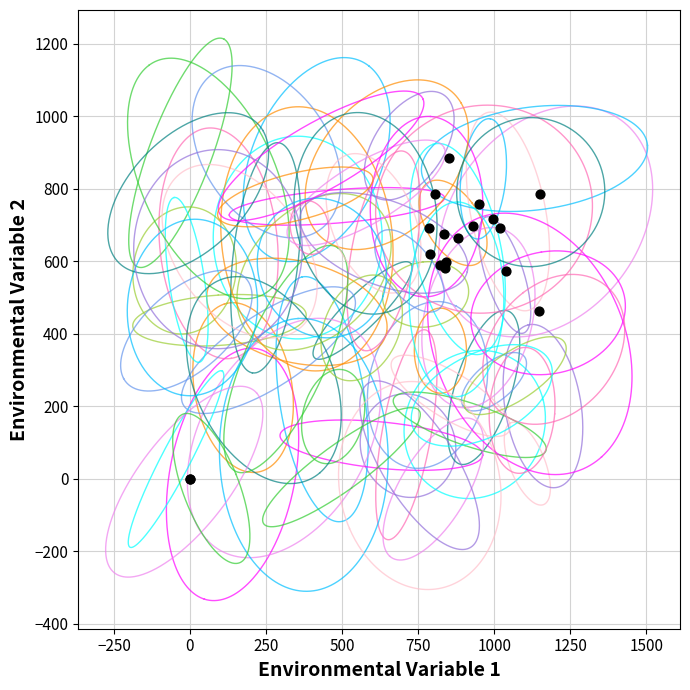

What Y value in the scatter plot is closest to 442?

462.4